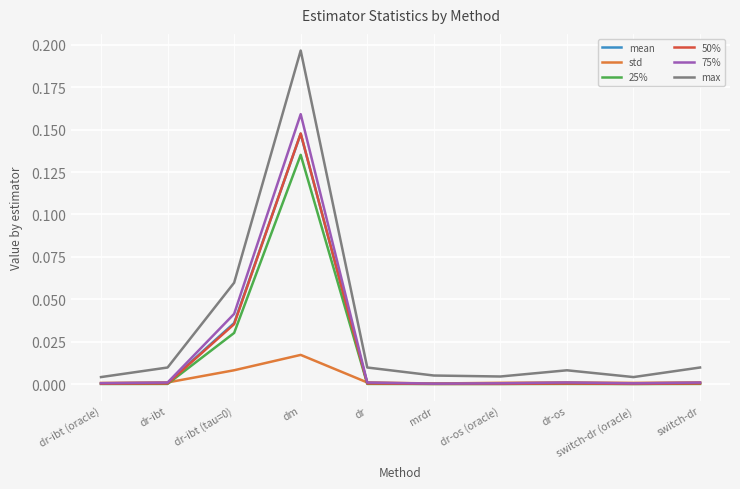

At which category is the sum across all series the highest?

dm